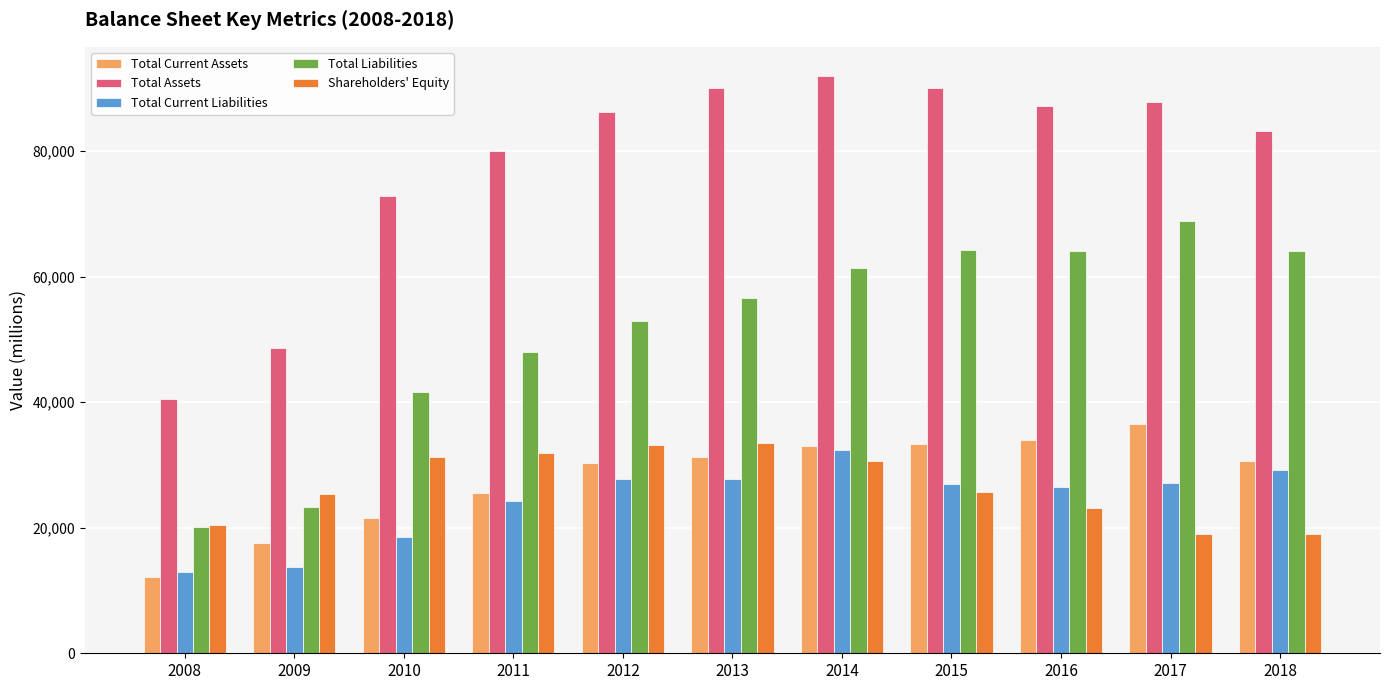

What is the difference between the maximum and minimum values in the Total Liabilities series?

48872